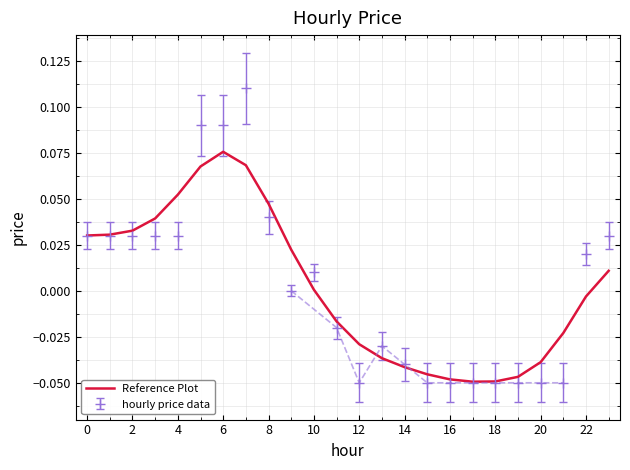

What is the difference between the maximum and minimum values?

0.1